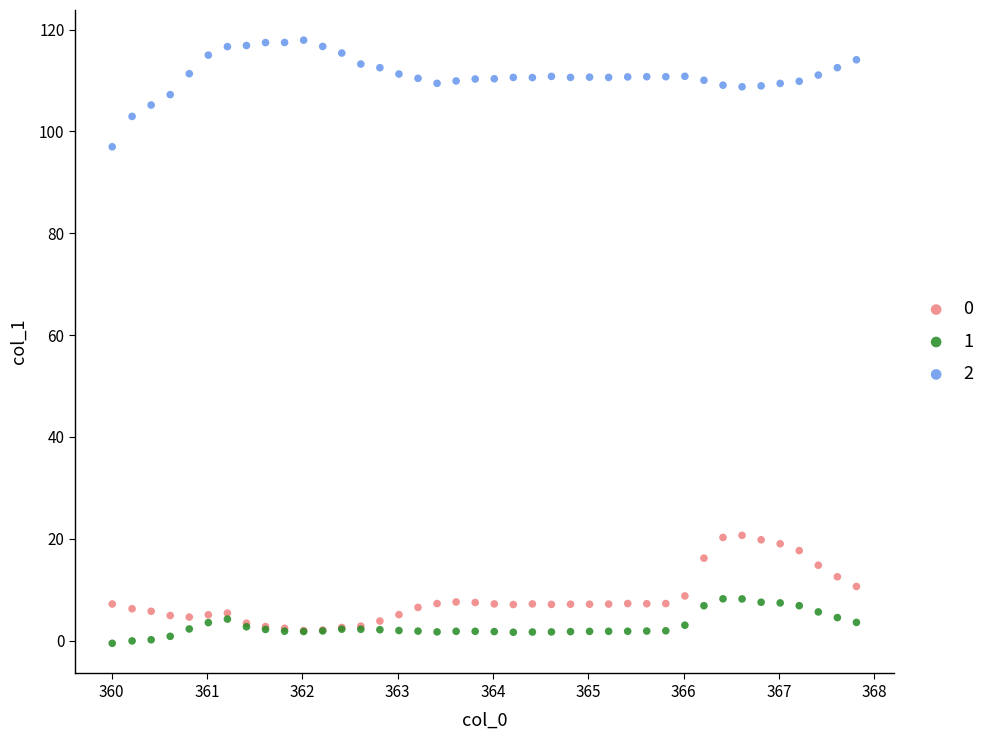

What are all the series names shown in the legend?

0, 1, 2